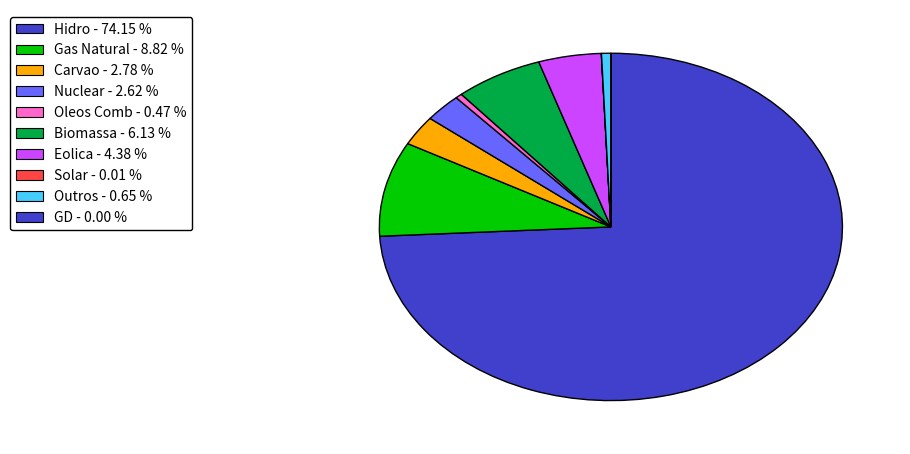

Rank the categories by value from lowest to highest.

GD, Solar, Oleos Comb, Outros, Nuclear, Carvao, Eolica, Biomassa, Gas Natural, Hidro